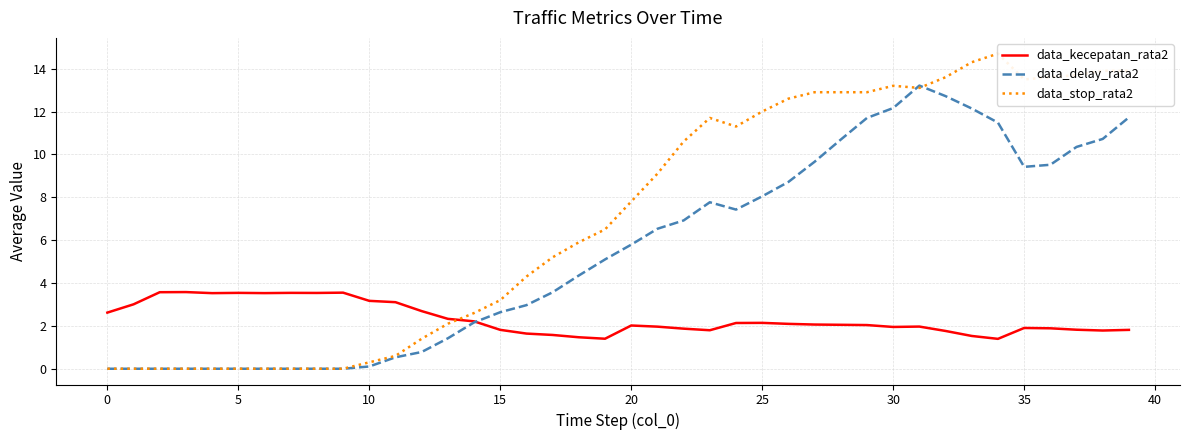

At 21, list the series in order from largest to smallest.

data_stop_rata2, data_delay_rata2, data_kecepatan_rata2